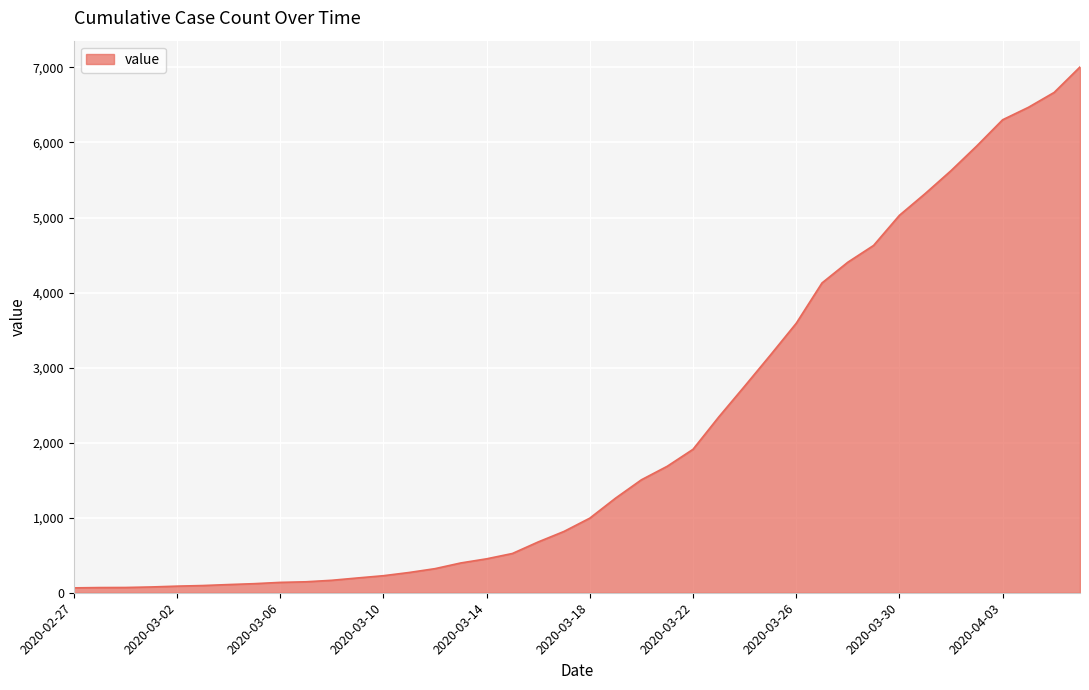

What is the difference between the second highest and second lowest values?

6598